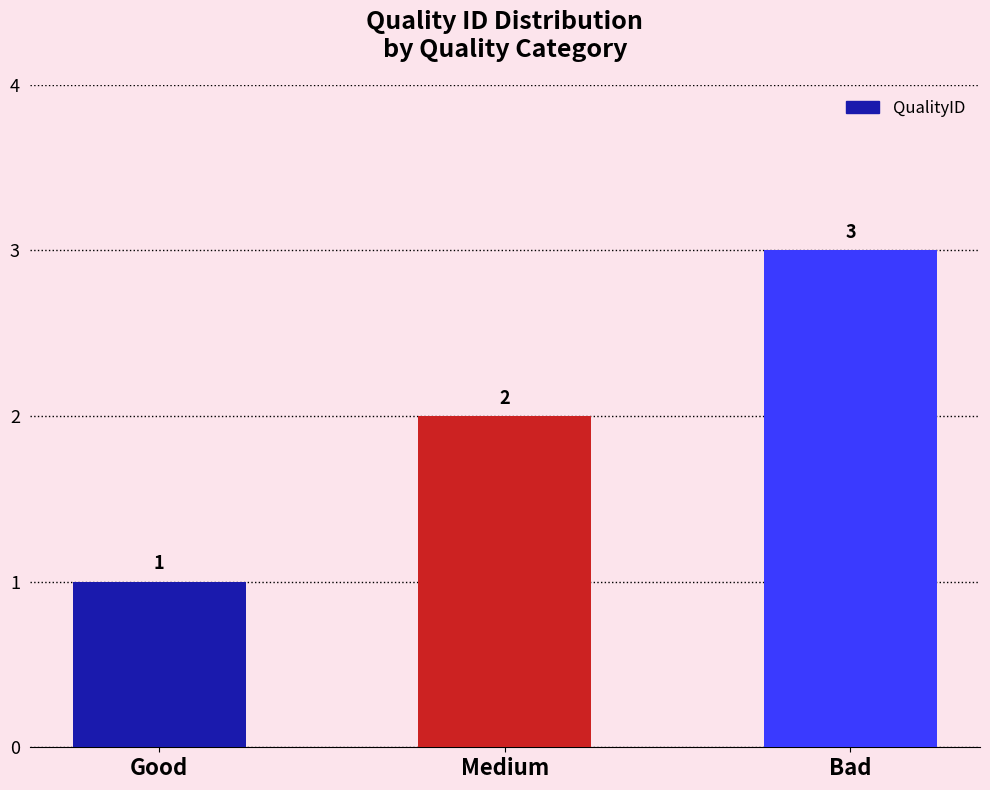

What is the value of the 1st bar from the left?

1